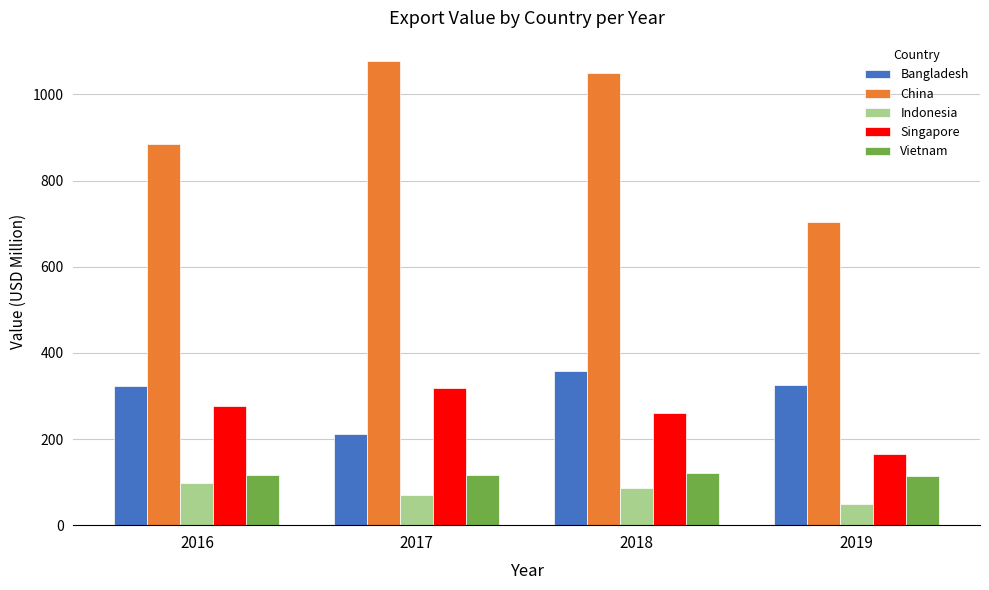

What is the average value of the Indonesia series?

76.6